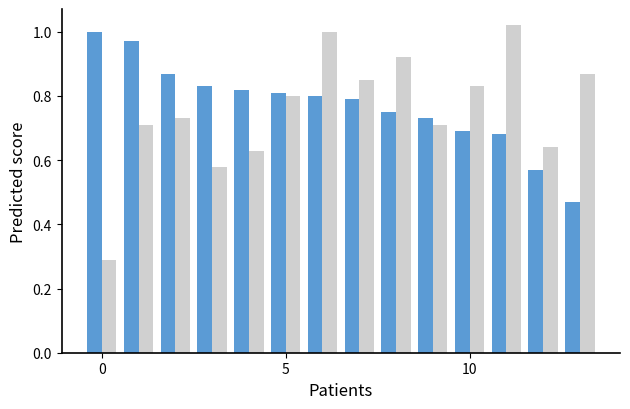

What is the minimum value shown in the chart?

0.3